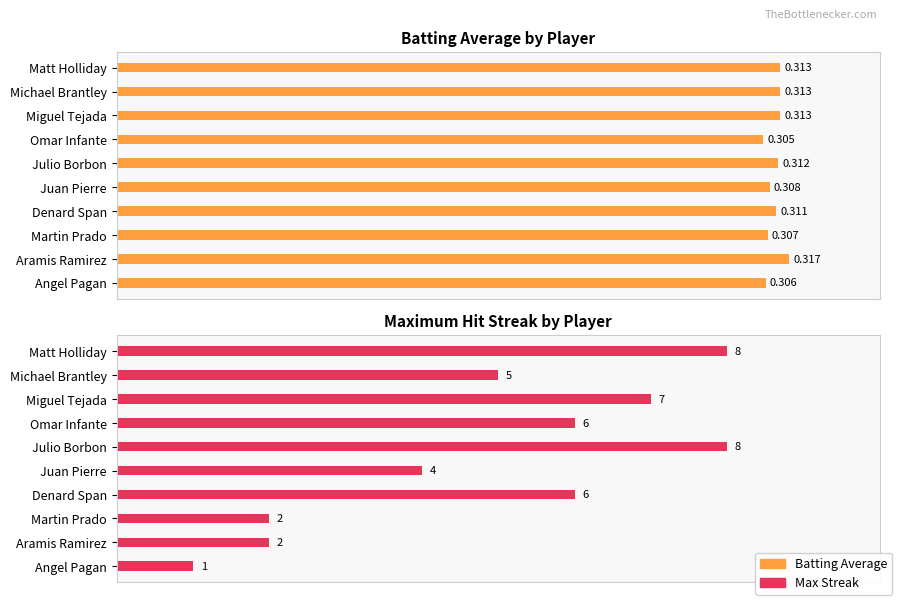

How many data points does each series have?

10